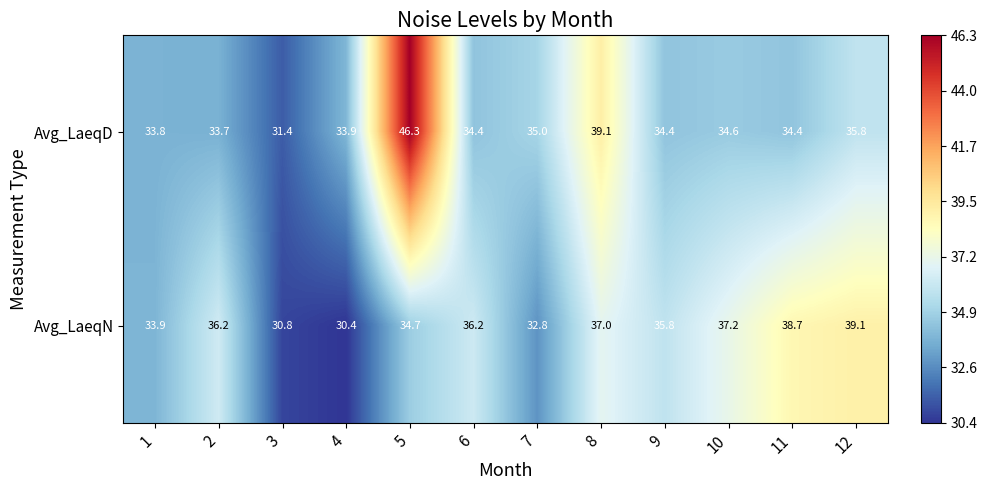

At 2, list the series in order from largest to smallest.

Avg_LaeqN, Avg_LaeqD